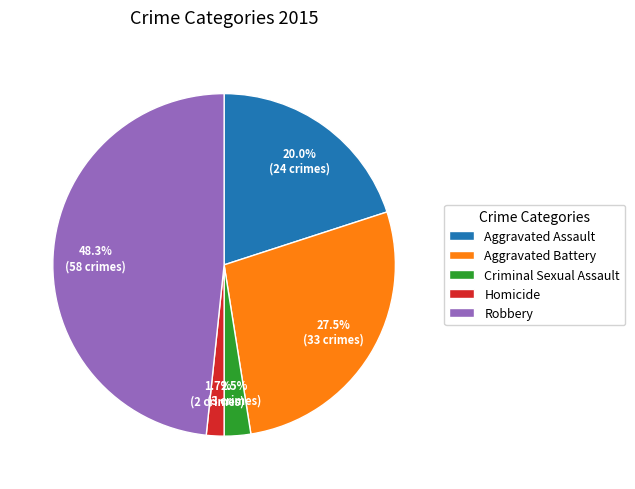

What is the smallest slice in the pie chart?

Homicide